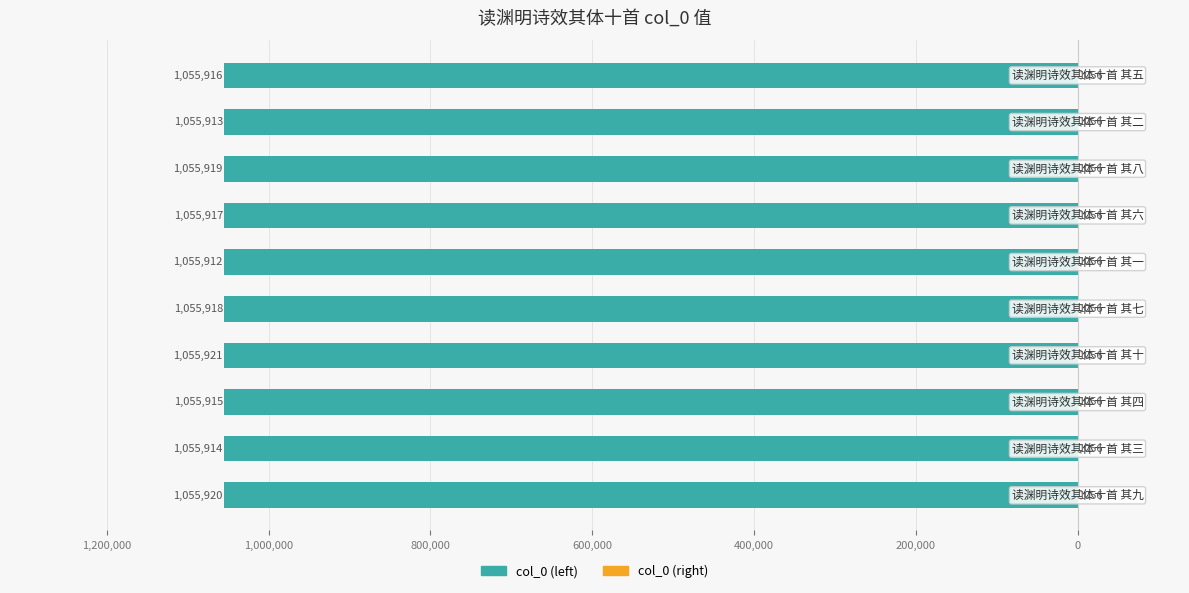

What is the maximum value shown in the chart?

1055.9